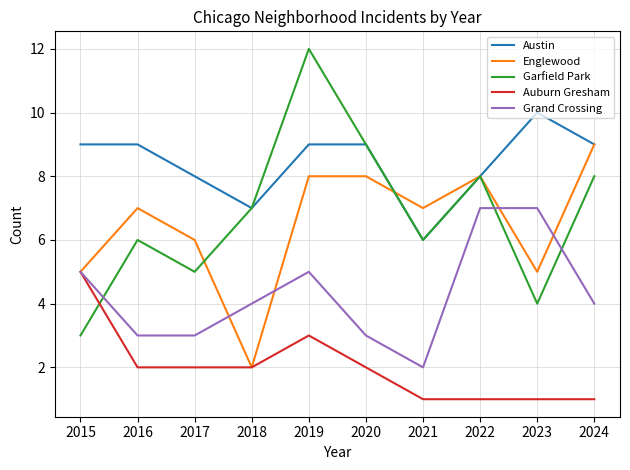

Which series has the largest total across all categories?

Austin